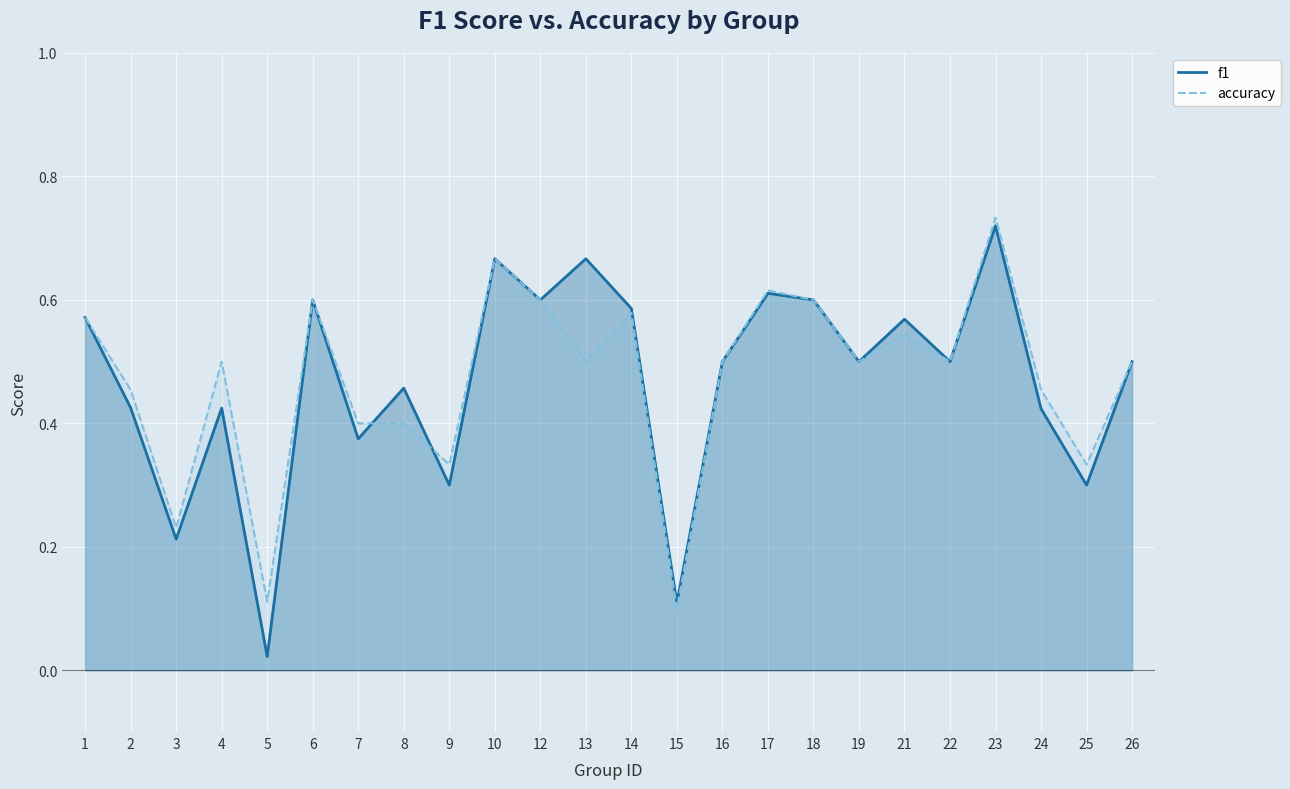

Is the value of f1 at 14 greater than the value of accuracy at 10?

No